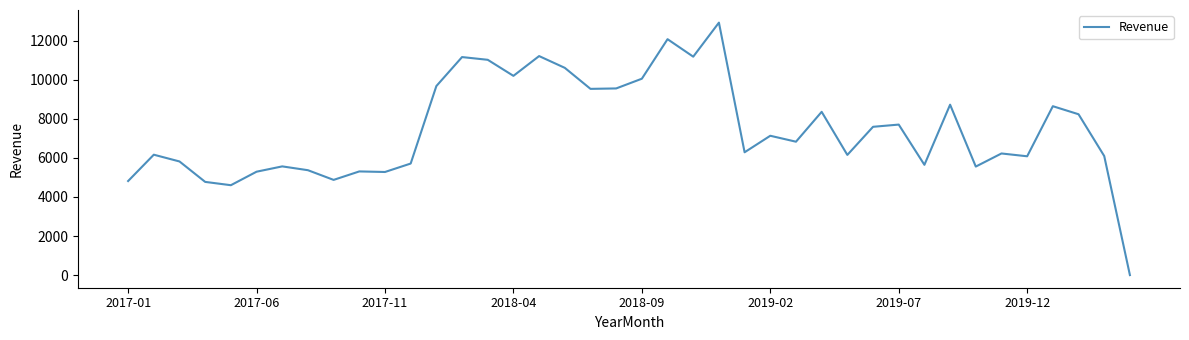

What is the difference between the maximum and minimum values?

12919.5